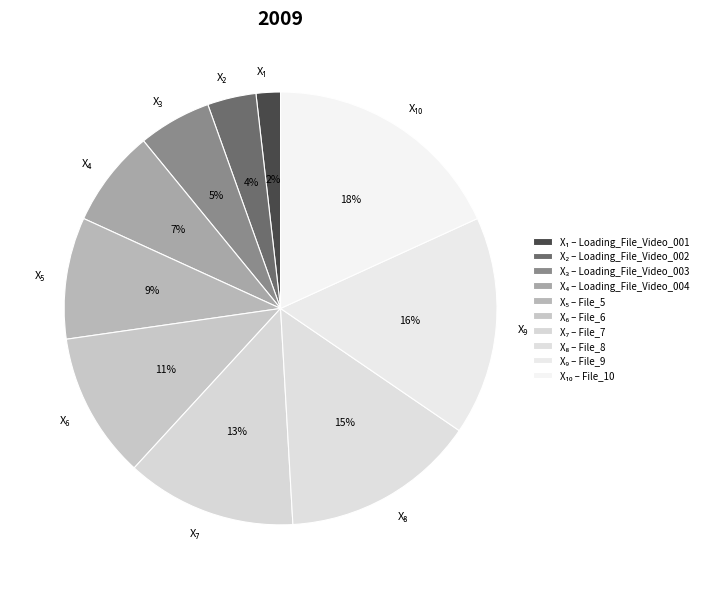

Count the number of slices in the pie.

10